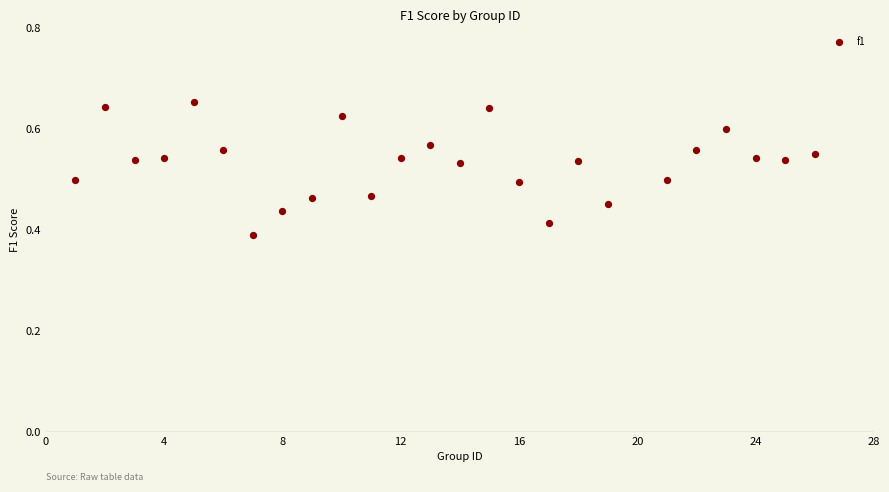

What is the range of Y values (max minus min)?

0.3